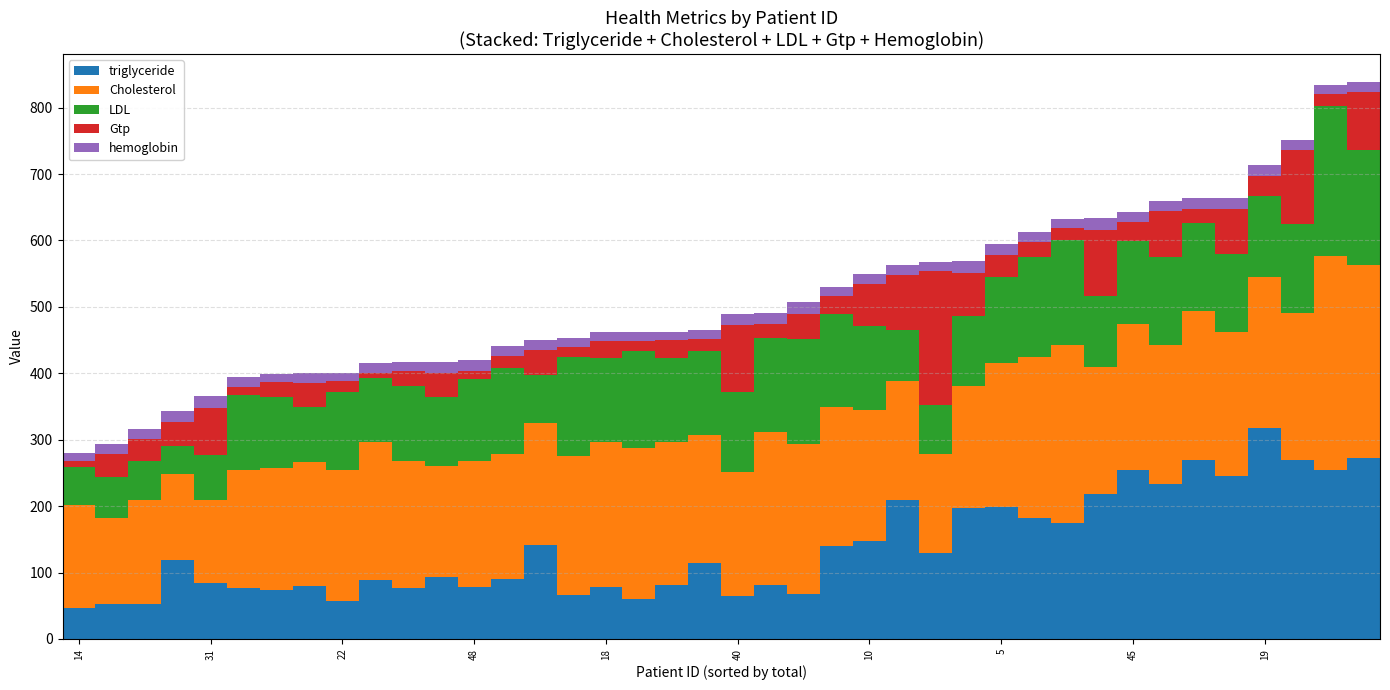

What is the sum of all triglyceride values?

5545.0